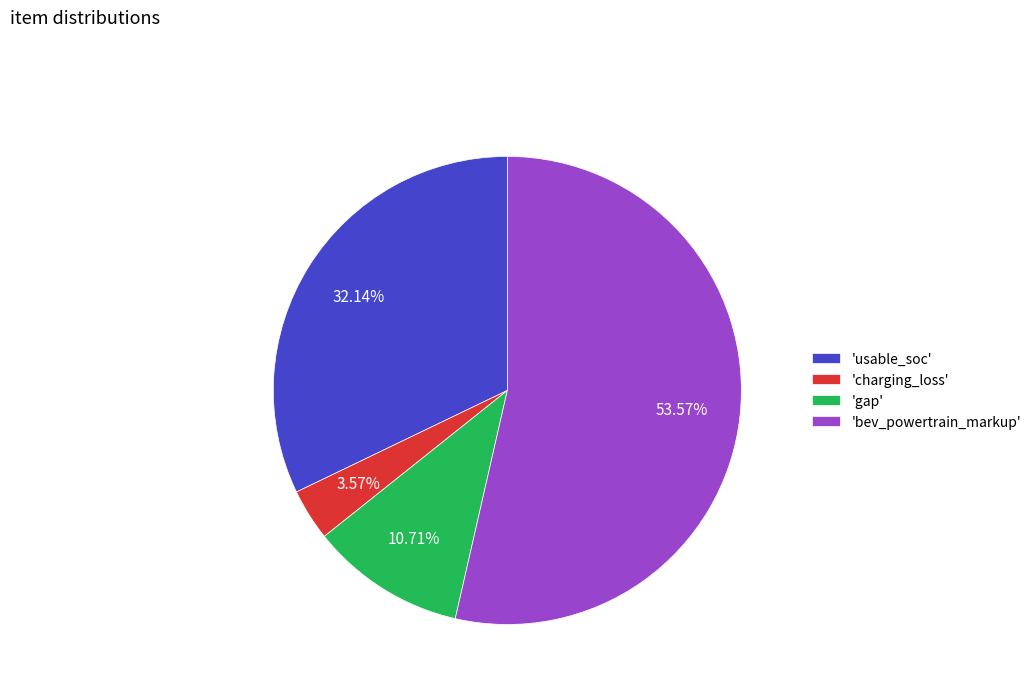

Which slice is the largest?

'bev_powertrain_markup'